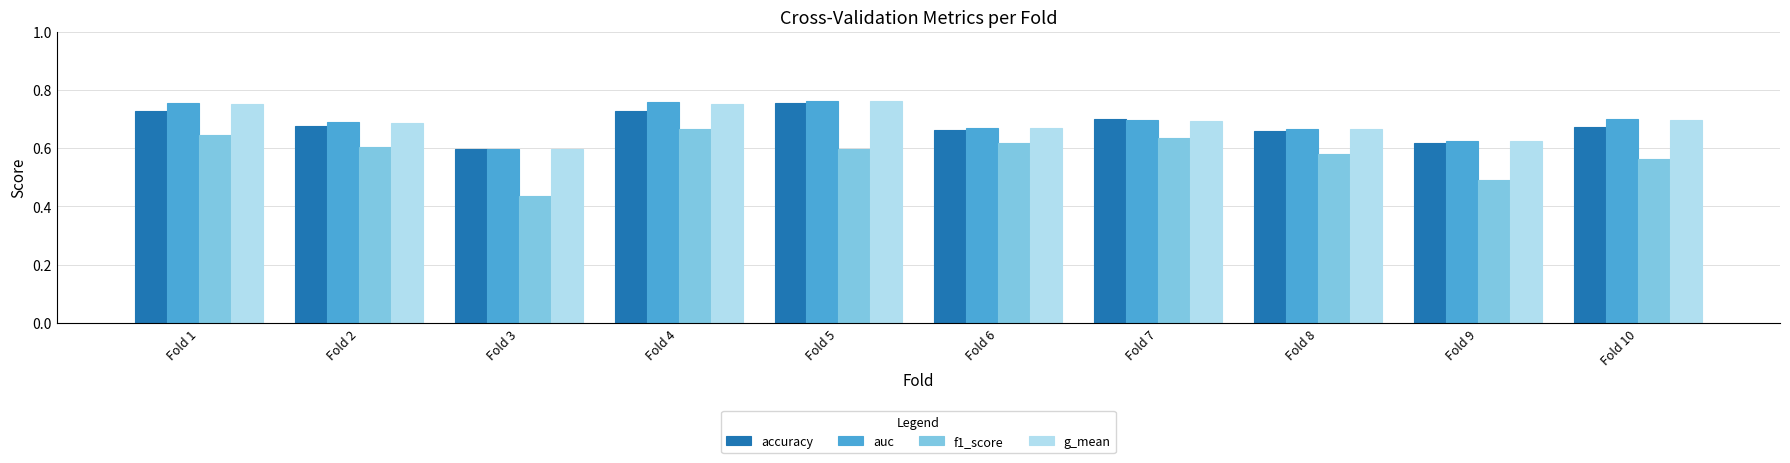

Count the number of categories in the chart.

10